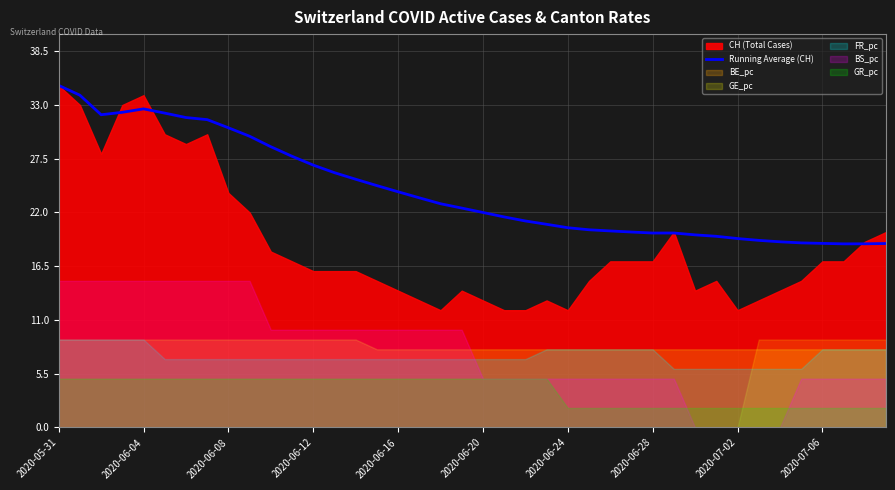

What is the label of the 27th point from the right?

13